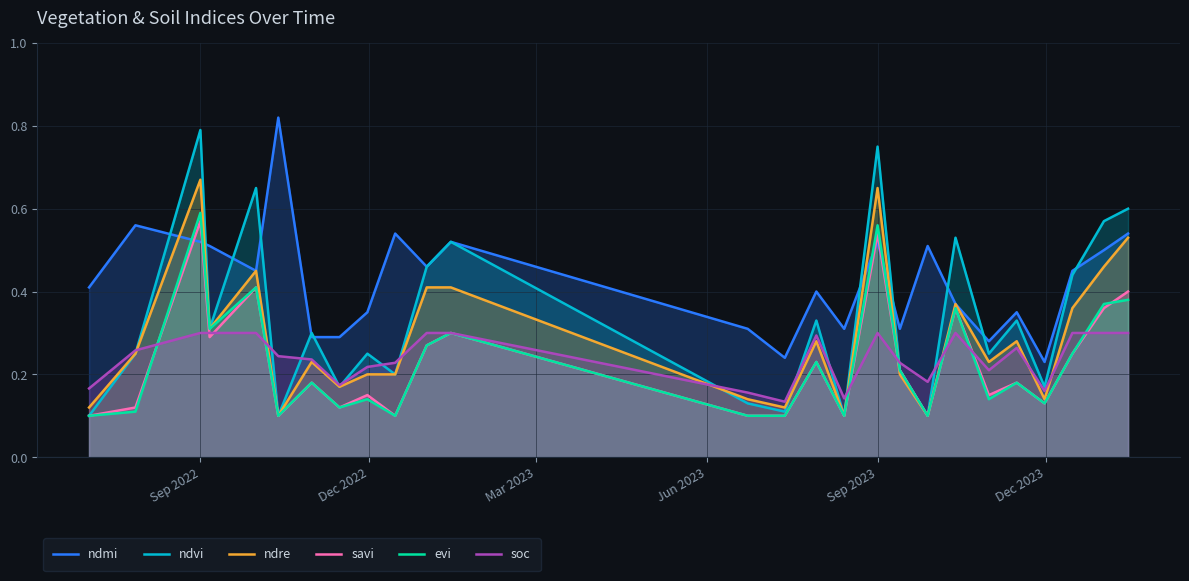

Which series has the widest spread of values?

ndvi